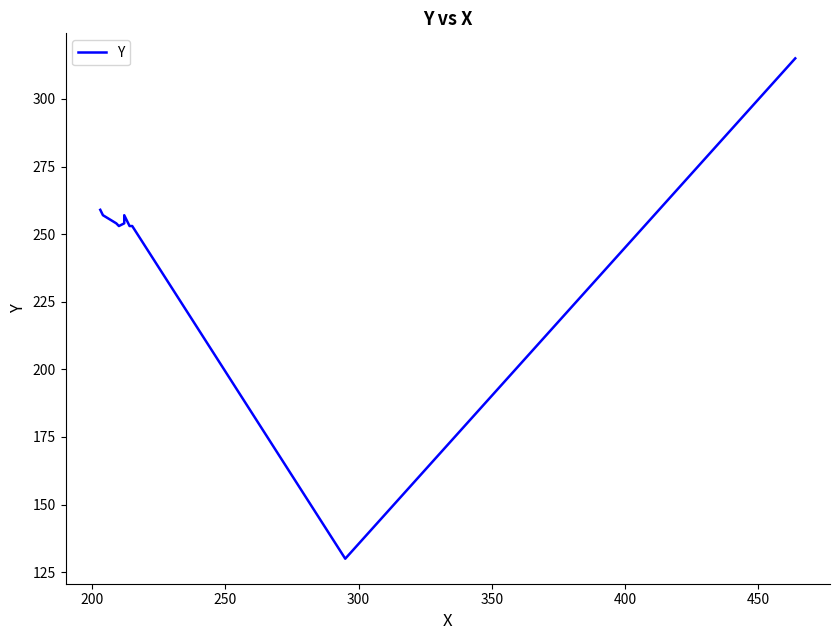

Does the chart have visible grid lines?

No